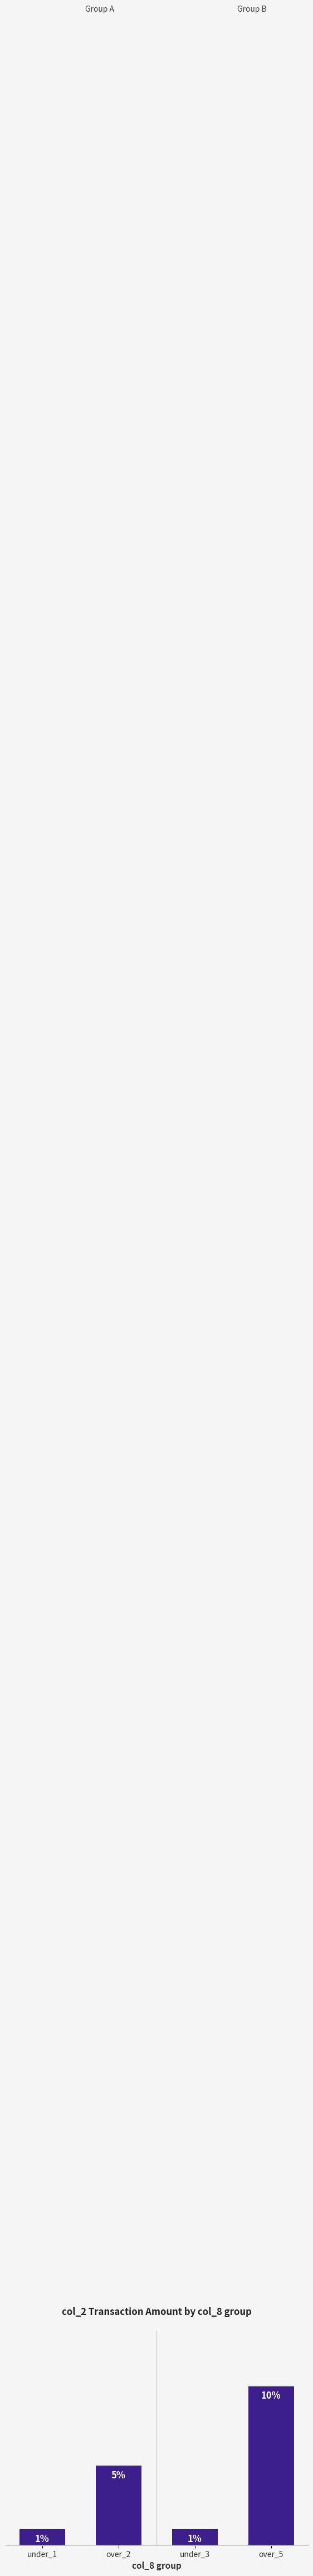

Between over_5 and under_3, which is larger?

over_5